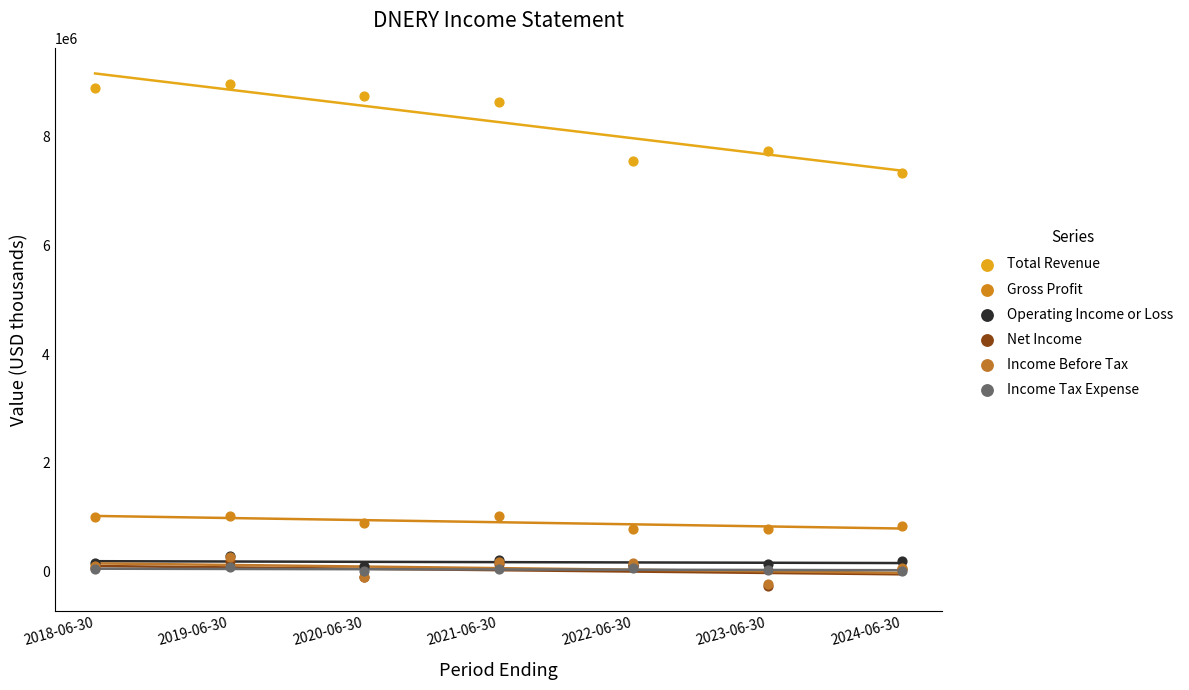

What are all the series names shown in the legend?

Total Revenue, Gross Profit, Operating Income or Loss, Net Income, Income Before Tax, Income Tax Expense